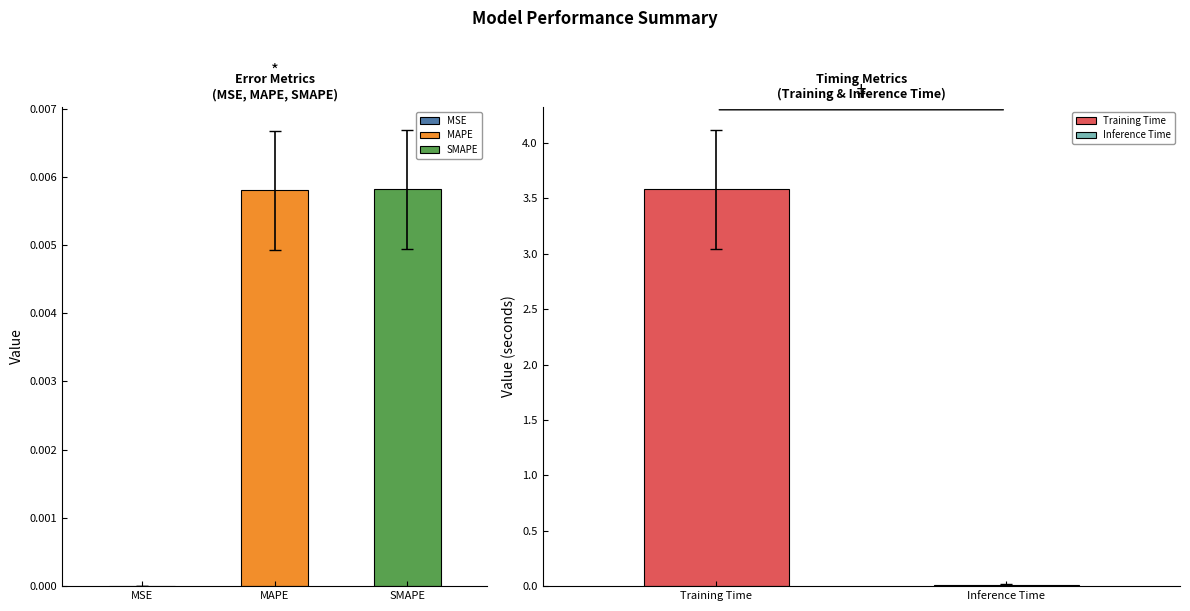

What is the change in value from SMAPE to Training Time?

+3.6